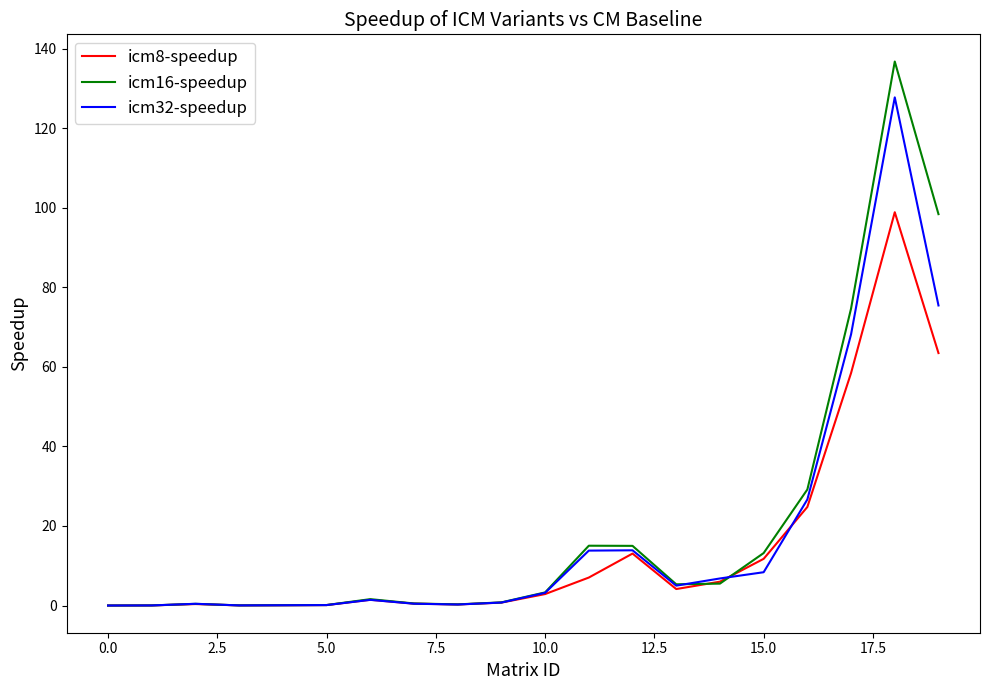

Rank the series by their maximum value, from highest to lowest.

icm16-speedup, icm32-speedup, icm8-speedup